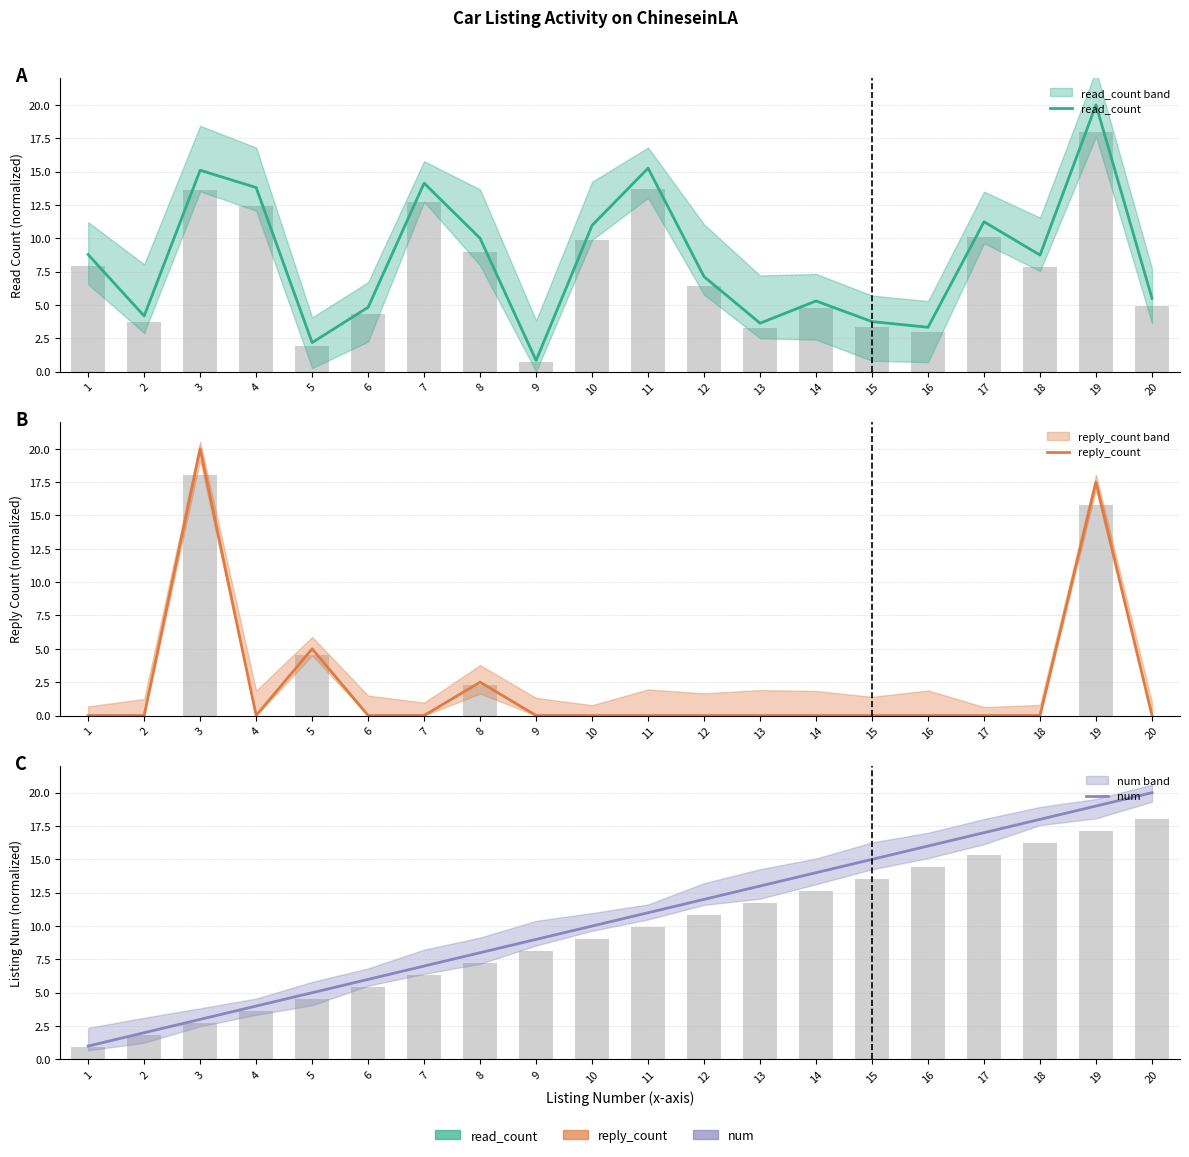

At which category is the sum across all series the highest?

19